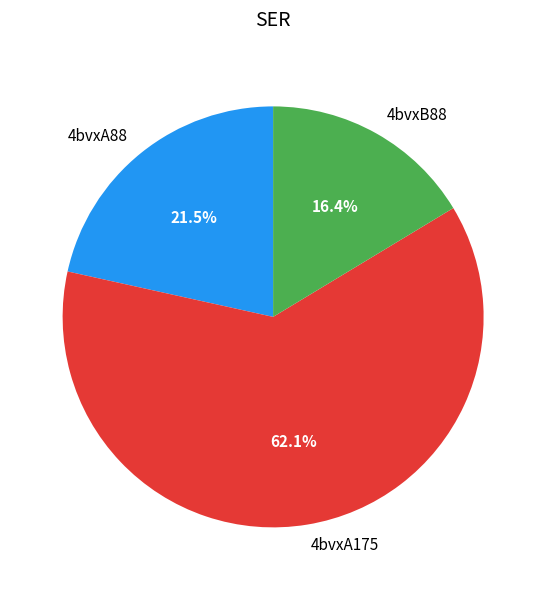

To the nearest percent, what is the difference between the 4bvxA88 and 4bvxB88 slice percentages?

5%